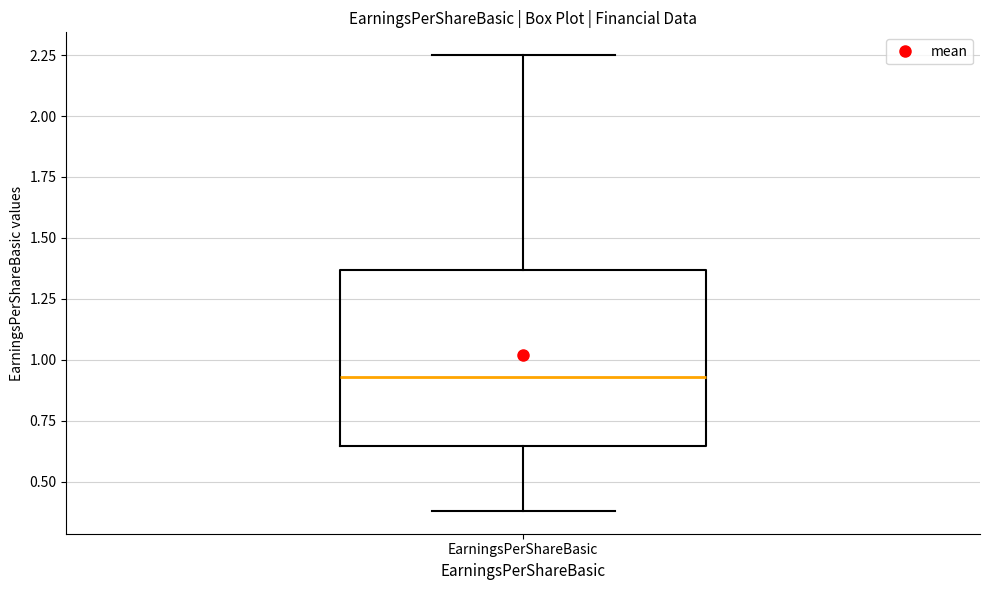

Transcribe this box plot: give where the median line is, the range the box spans, and where the two whiskers end, as read against the y-axis. The values are not printed on the chart, so give them approximately, as read against the axis.

median 0.95, box 0.65 to 1.35, whiskers 0.40 to 2.25